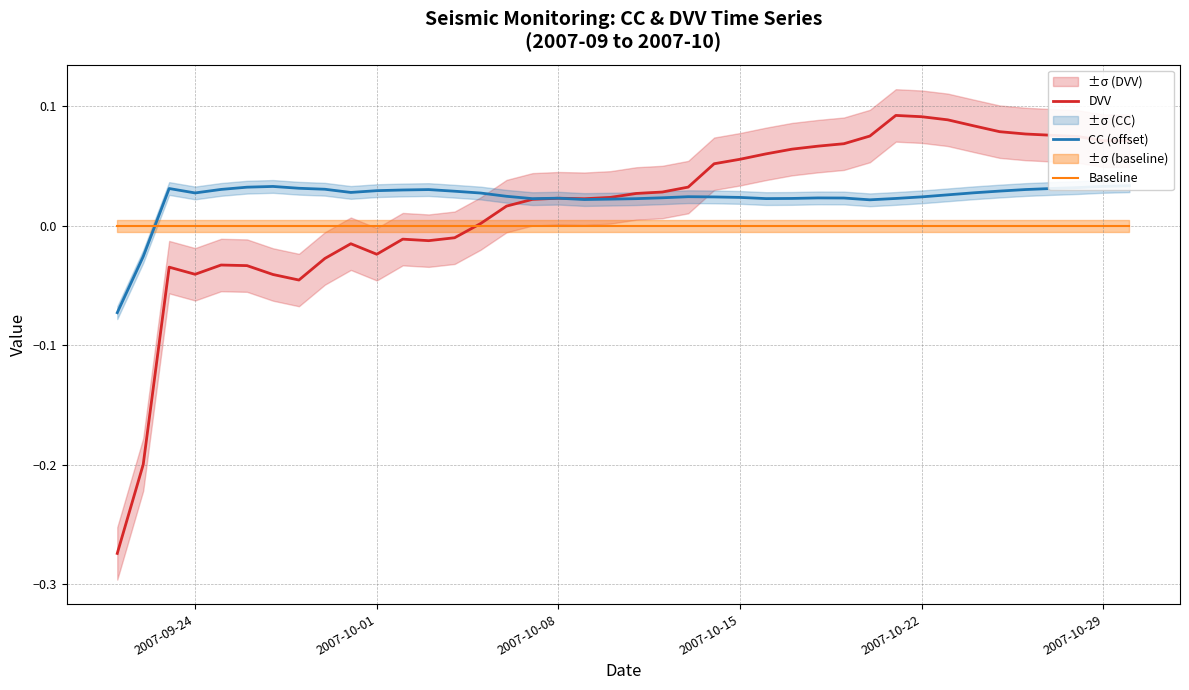

How many times do CC (offset) and DVV cross each other?

1